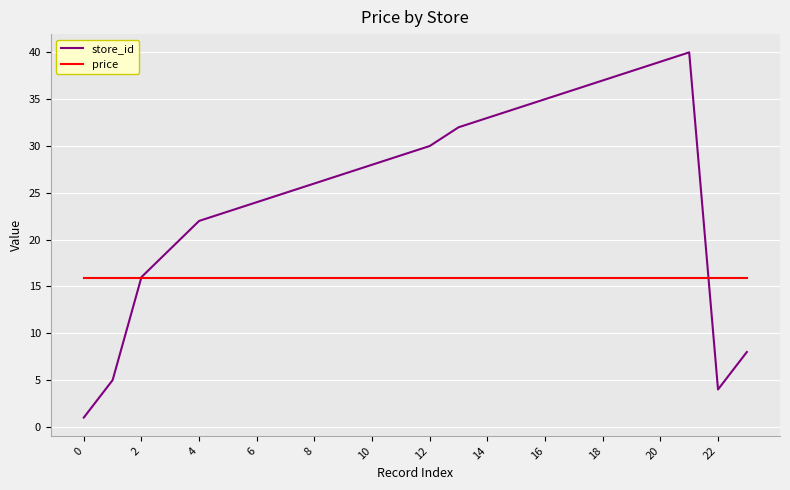

Which series has the largest range (max minus min)?

store_id